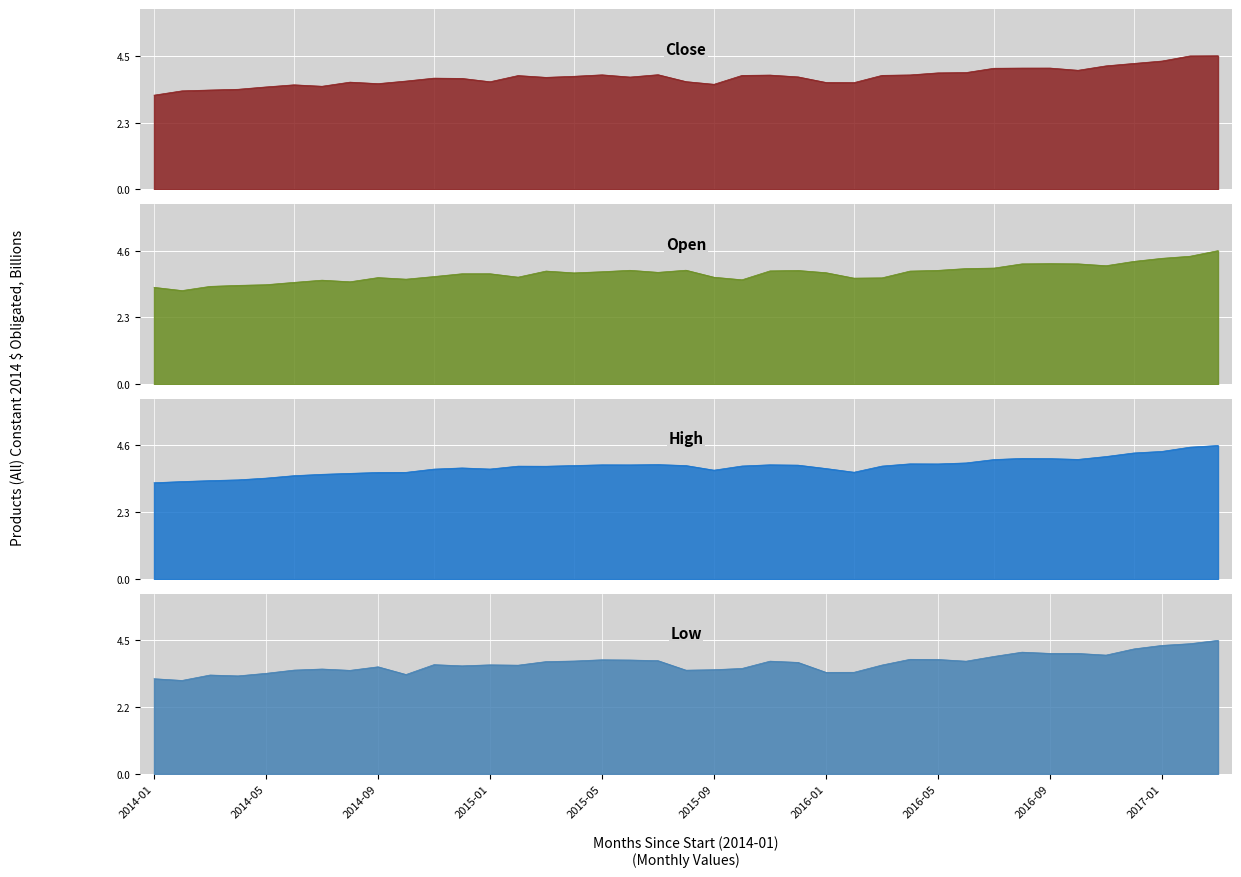

What position from the left is 11?

12